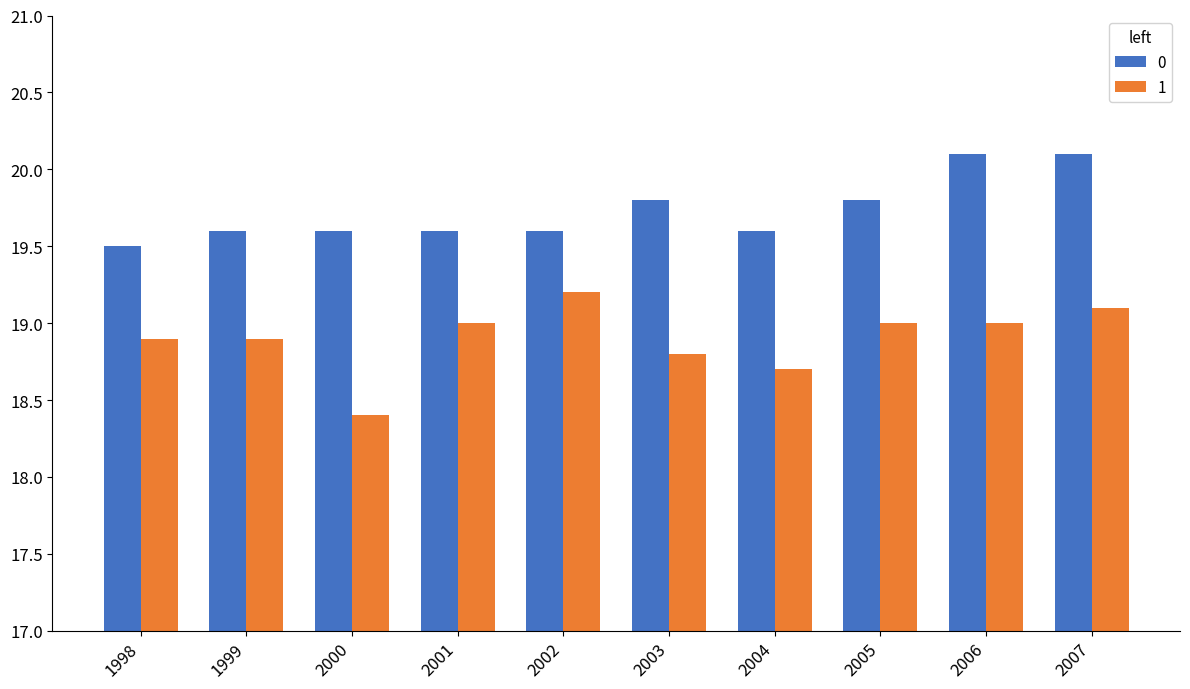

Rank the series by their maximum value, from highest to lowest.

0, 1